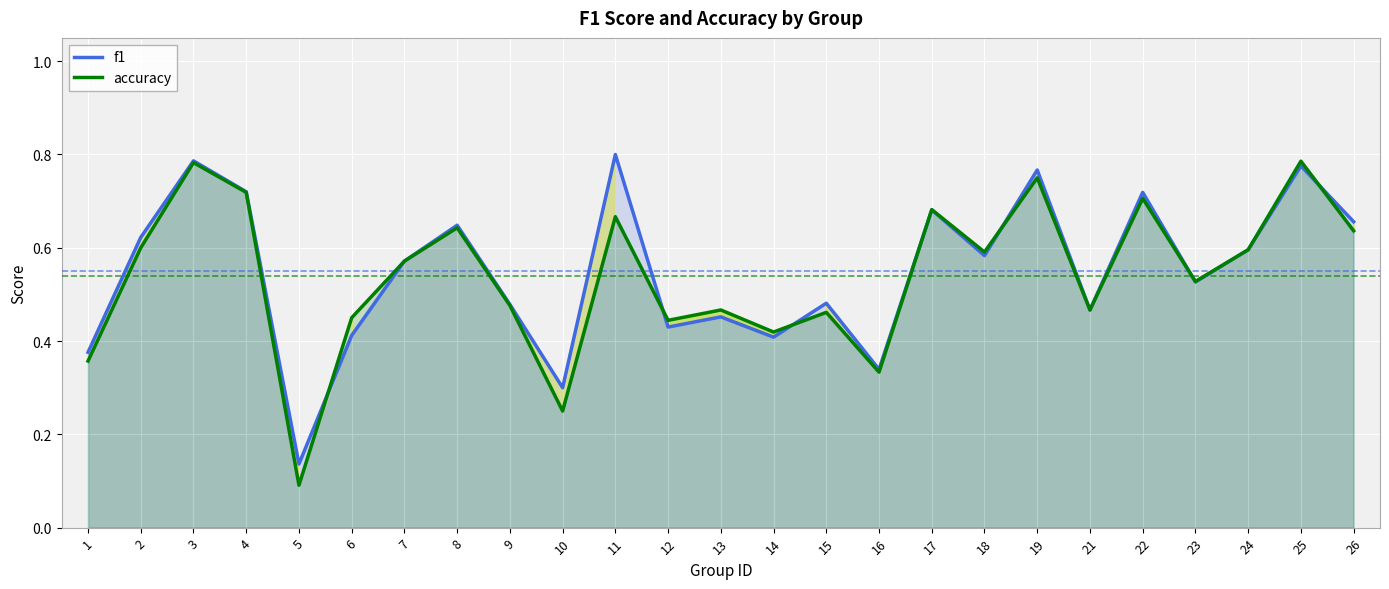

True or false: accuracy has more than 2 interior local peaks.

True